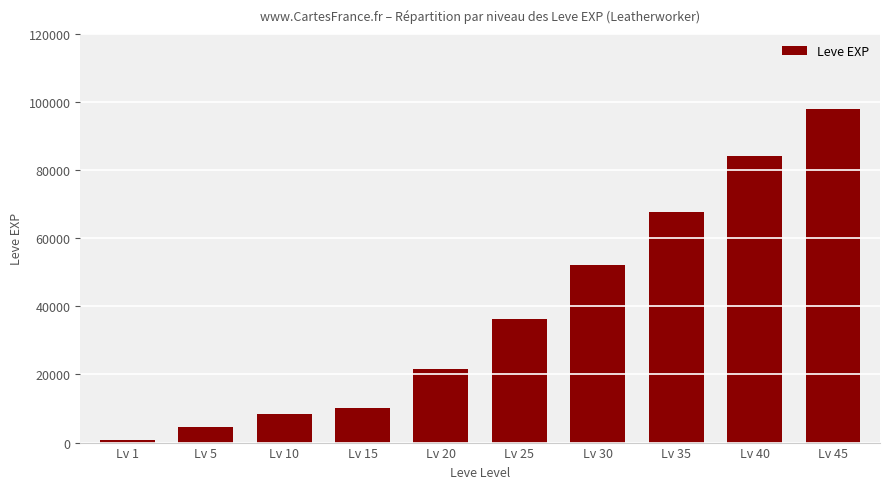

Does the chart contain stacked bars?

No